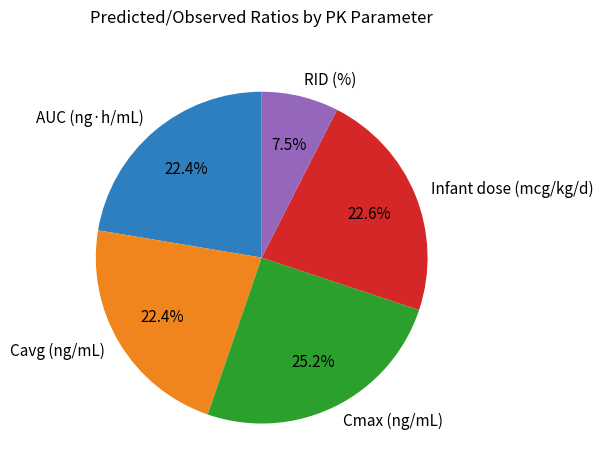

To the nearest percent, what is the combined percentage of Cavg (ng/mL) and Infant dose (mcg/kg/d)?

45%